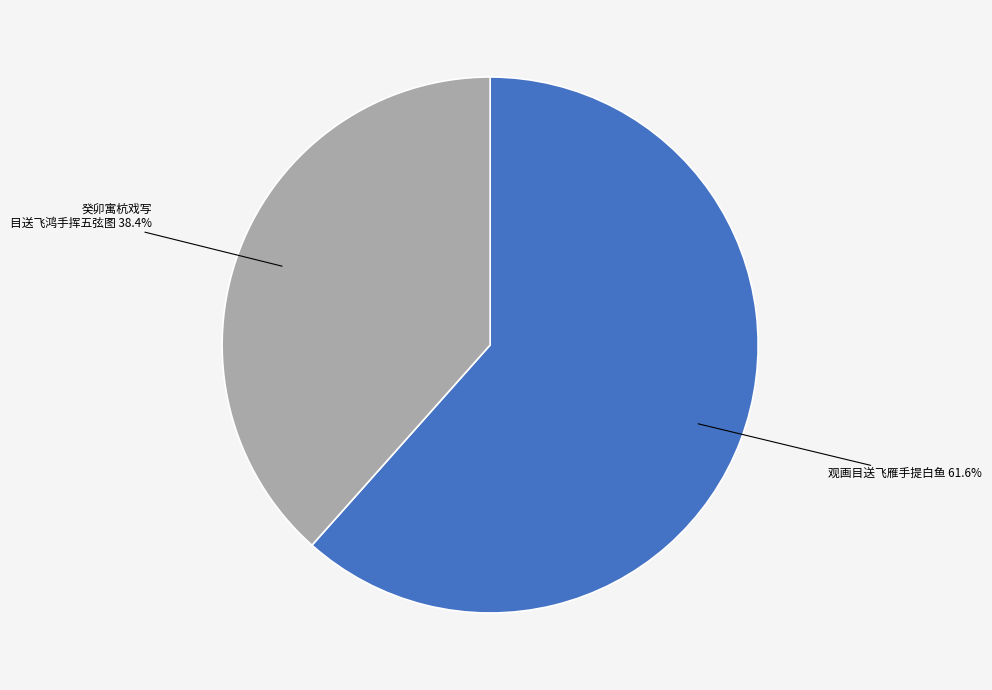

How many slices are in this pie chart?

2